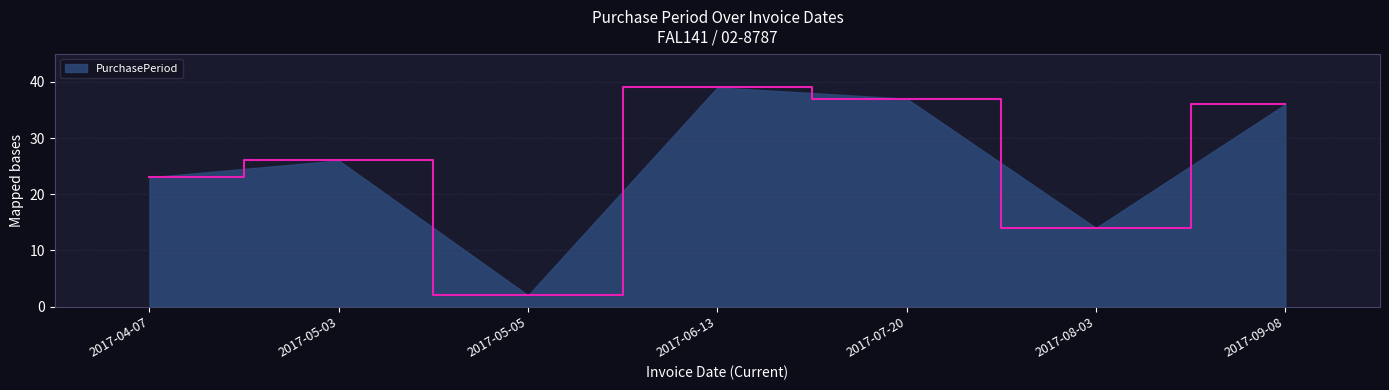

Which category has the highest value across all series?

2017-06-13